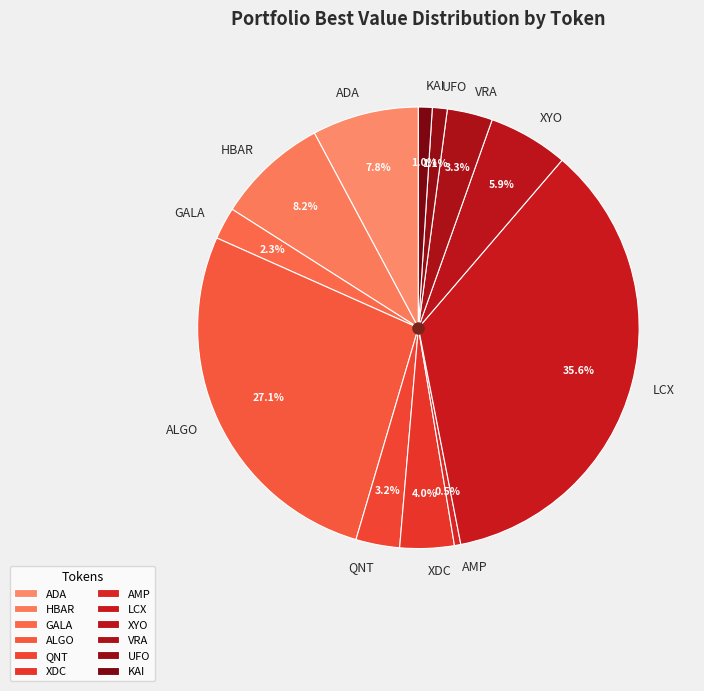

Does any single category account for the majority?

No